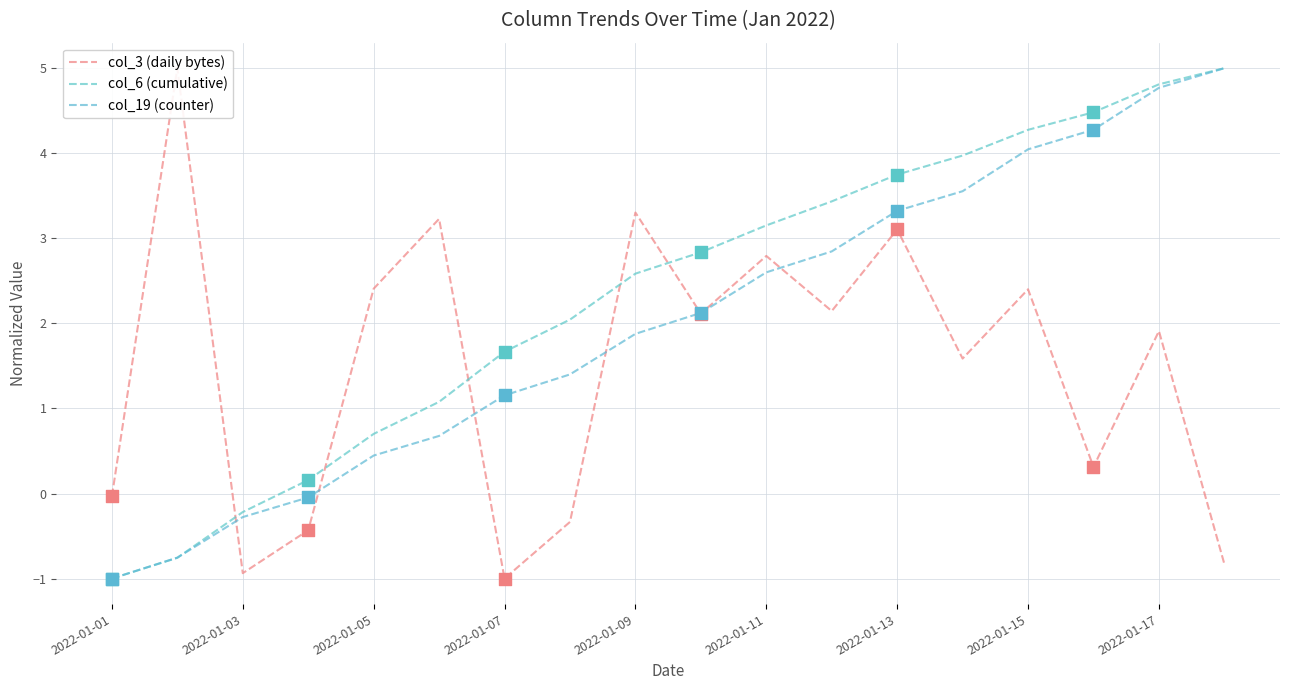

Which series has the widest spread of Y values?

col_3 (daily bytes)